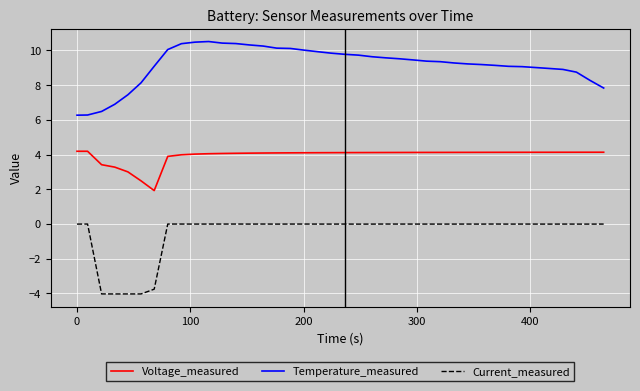

List the series in order of their peak value, highest first.

Temperature_measured, Voltage_measured, Current_measured